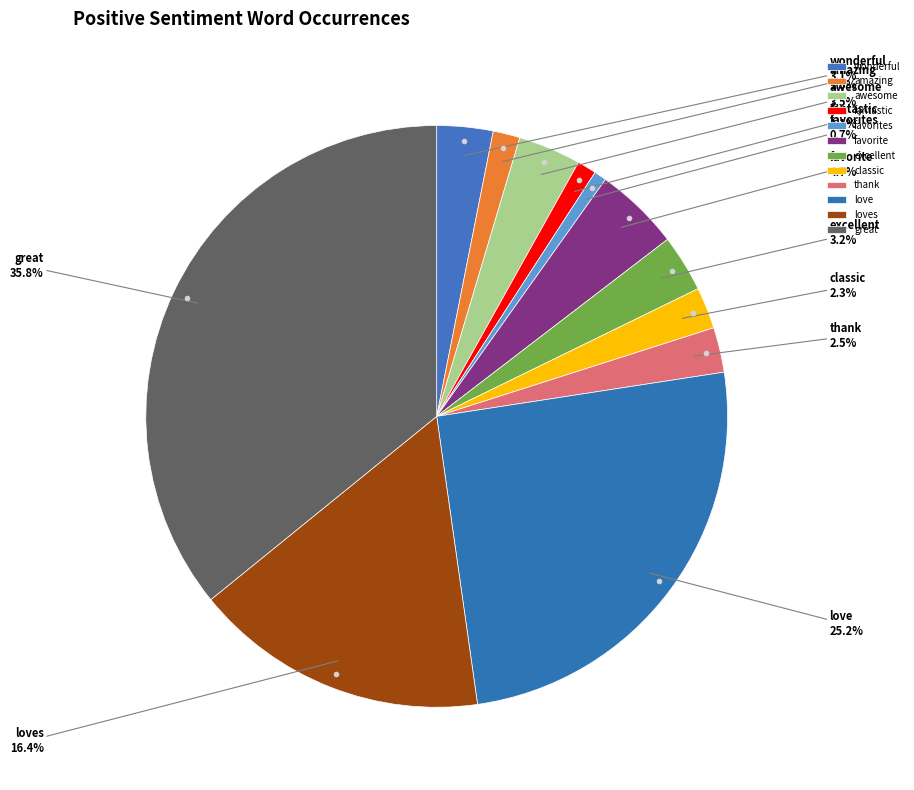

Which category has the biggest portion of the pie?

great